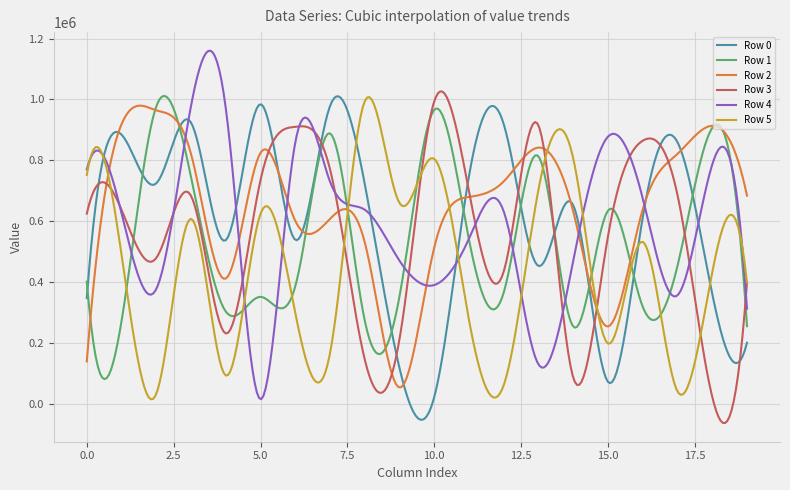

How many lines are shown in the chart?

6